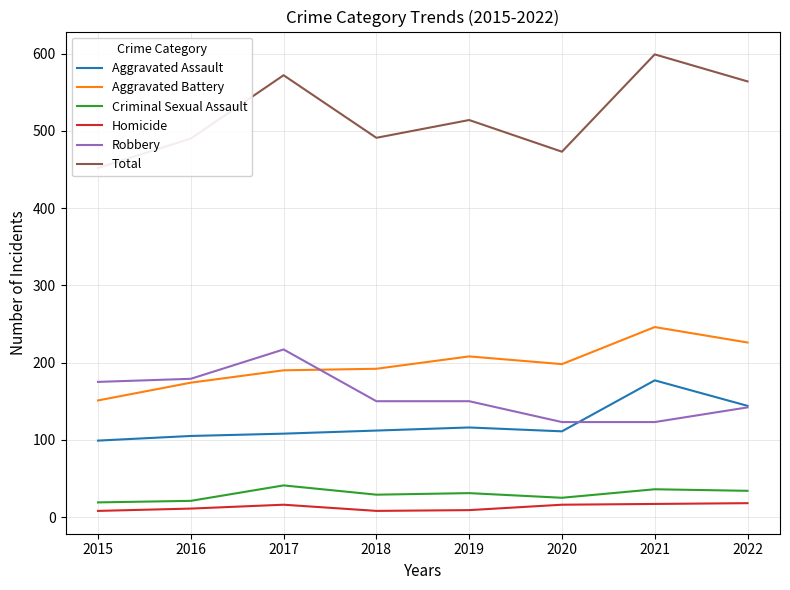

List the series in order of their peak value, highest first.

Total, Aggravated Battery, Robbery, Aggravated Assault, Criminal Sexual Assault, Homicide